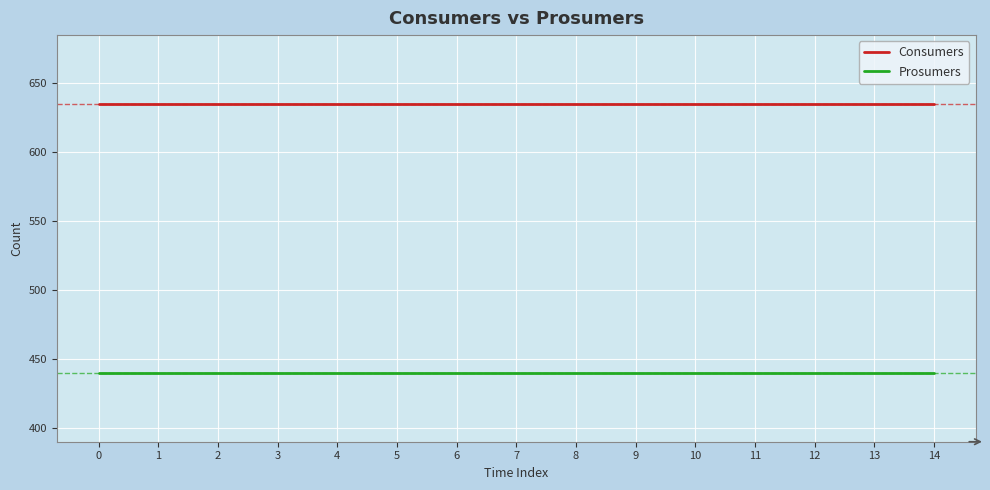

What is the maximum value shown in the chart?

635